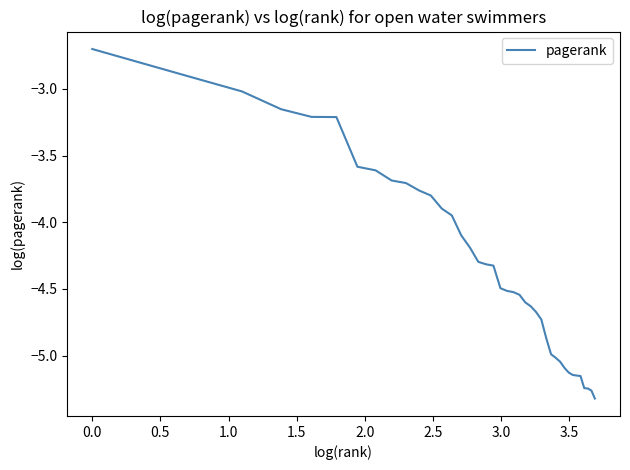

What is the difference between the maximum and minimum values?

2.6